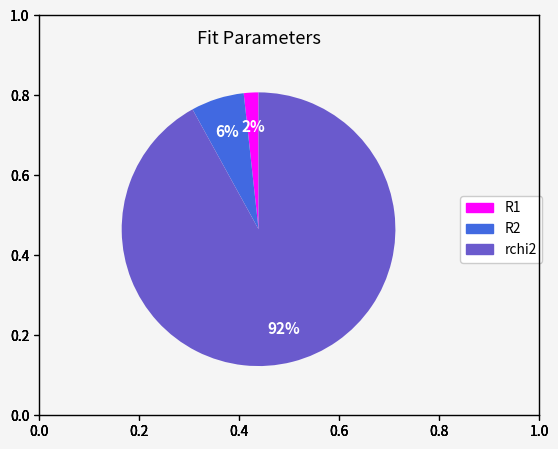

Is it true that rchi2 is 86% of the pie?

False